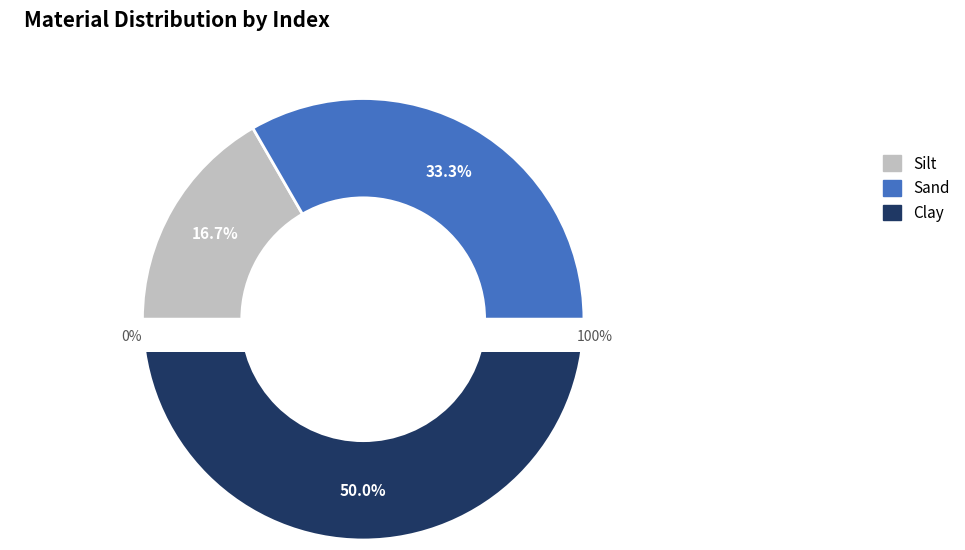

What is the change in value from Sand to Clay?

+1